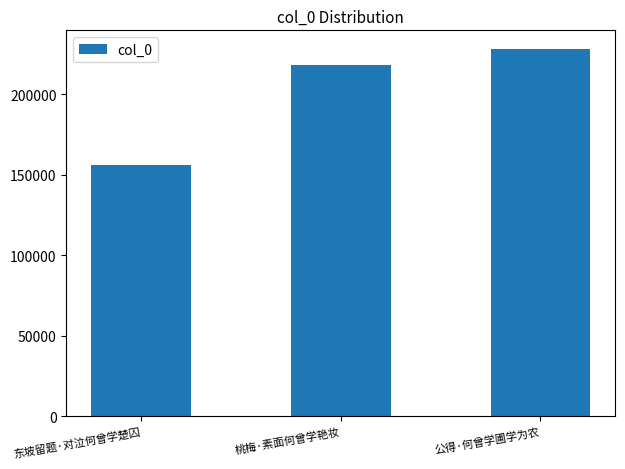

Reading left to right, list all the values displayed in this chart.

东坡留题·对泣何曾学楚囚=155884	桃梅·素面何曾学艳妆=217984	公得·何曾学圃学为农=228214